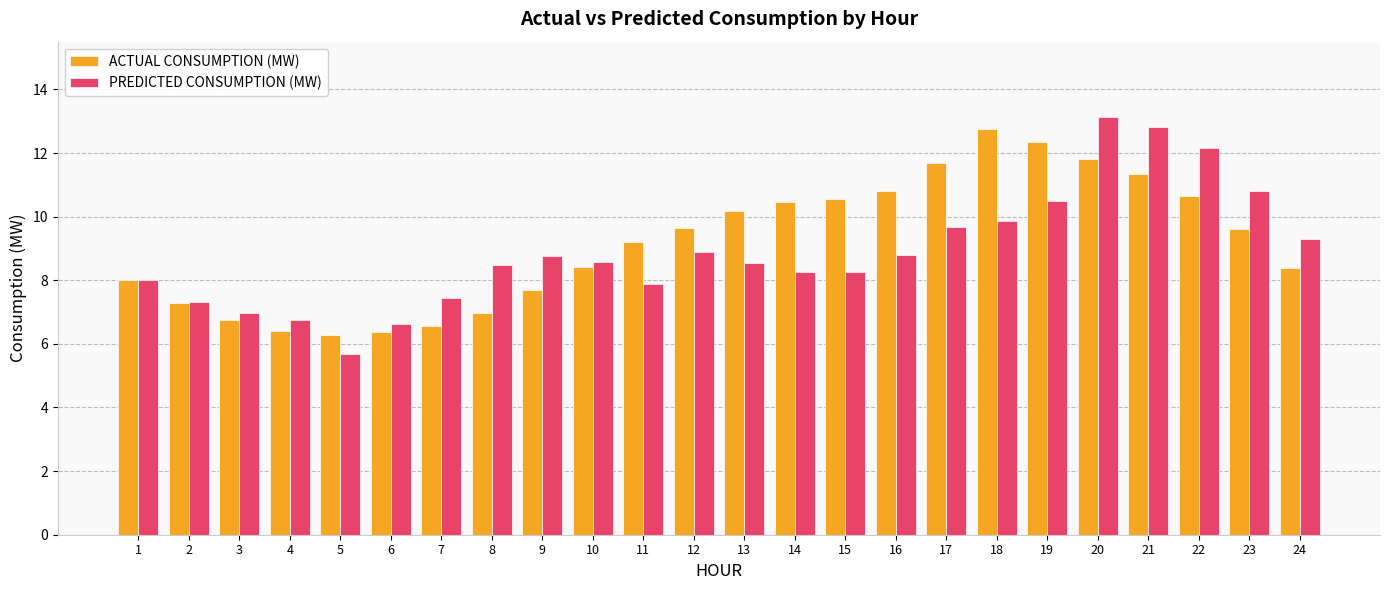

At 23, list the series in order from smallest to largest.

ACTUAL CONSUMPTION (MW), PREDICTED CONSUMPTION (MW)